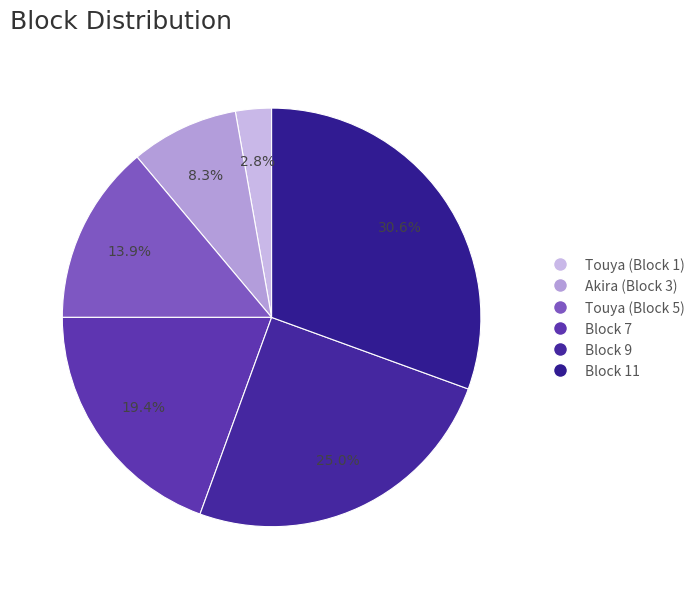

Does Touya (Block 5) account for over 50% of the chart?

No